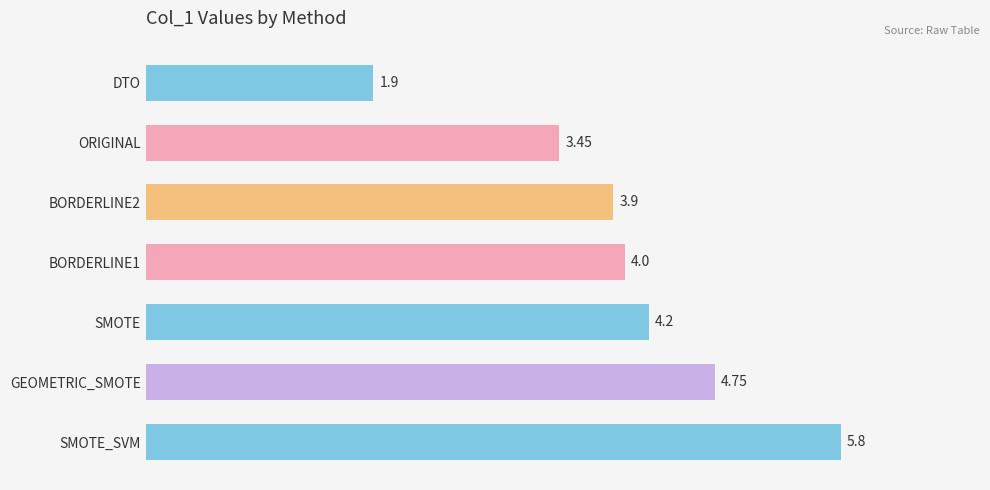

What is the label of the 1st bar from the bottom?

SMOTE_SVM